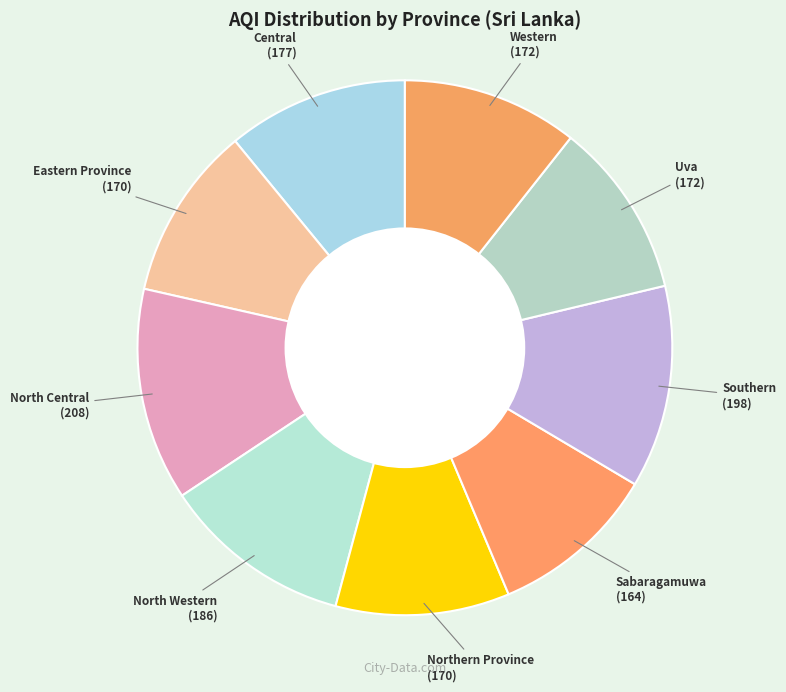

How many slices are in this pie chart?

9